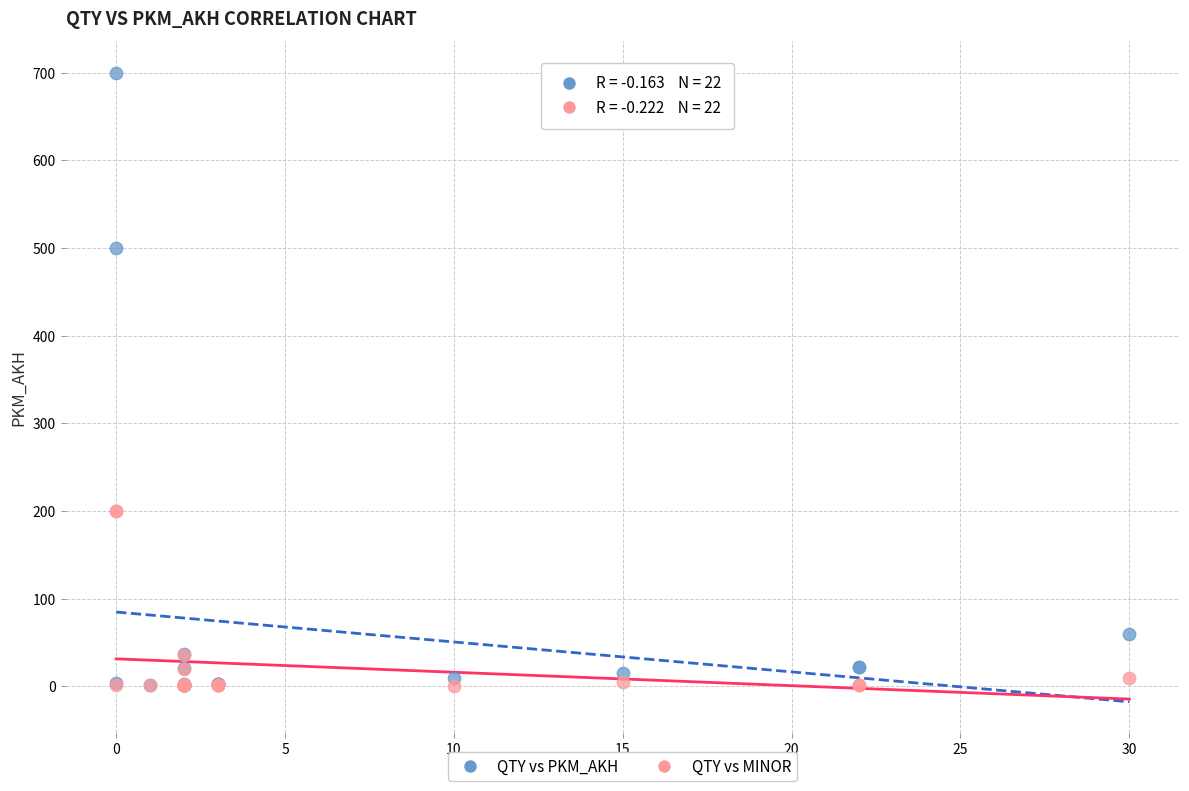

Which series has the widest spread of Y values?

QTY vs PKM_AKH